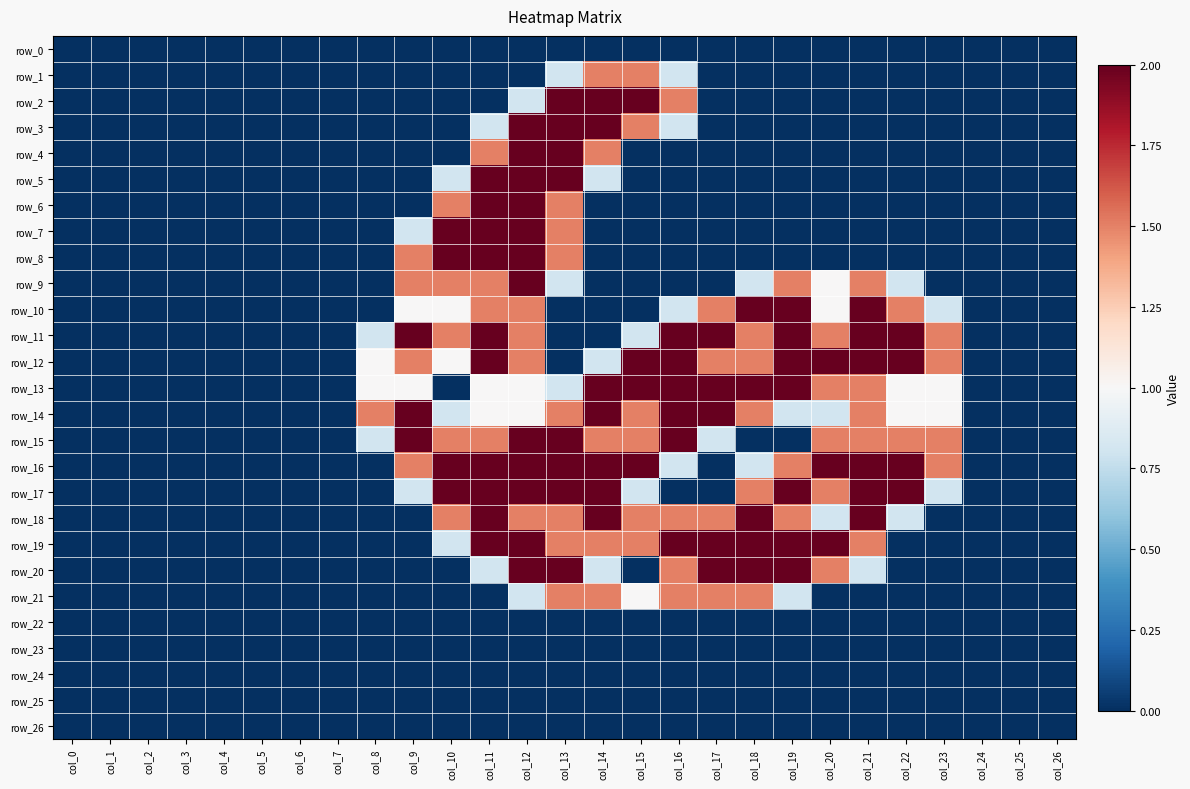

What is the spread (max minus min) of values at col_14?

2.0